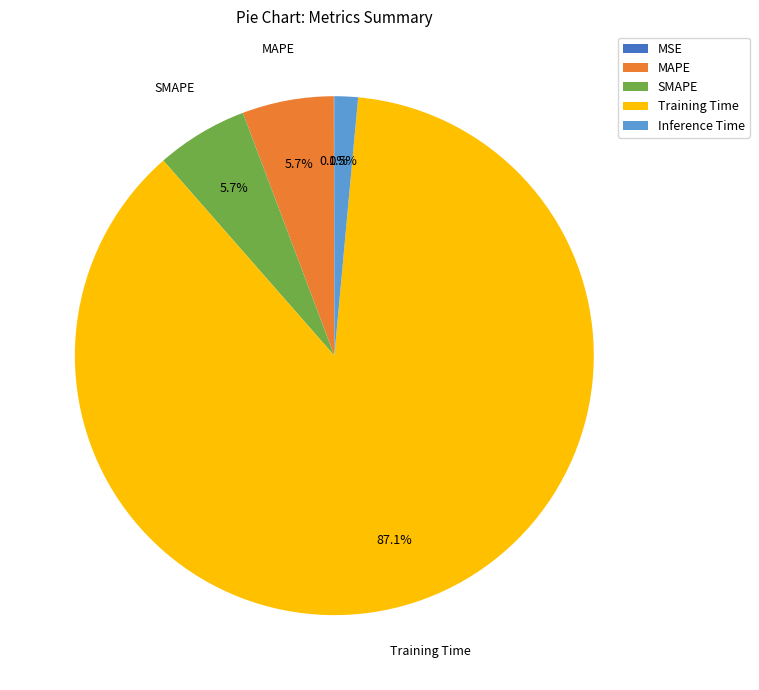

To the nearest percent, what percentage of the pie is Training Time?

87%